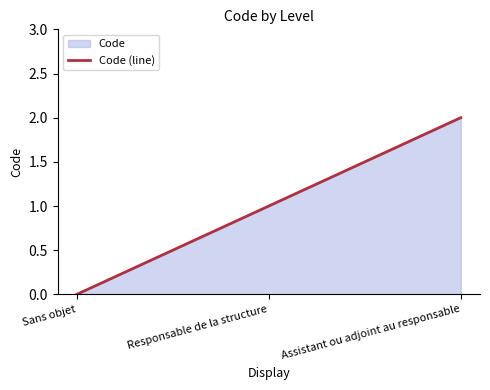

How many lines are shown in the chart?

1